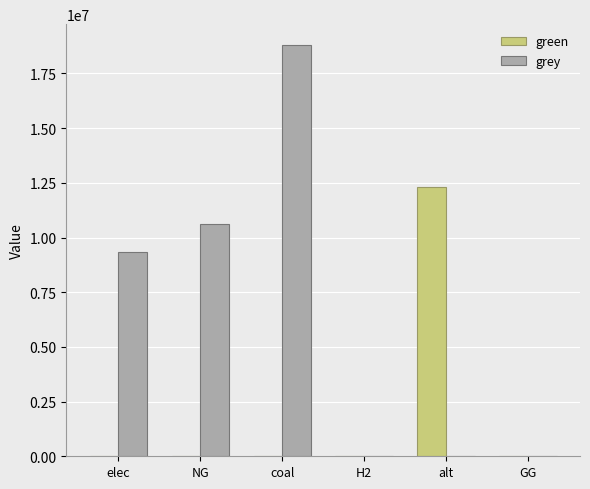

Does the chart contain stacked bars?

No